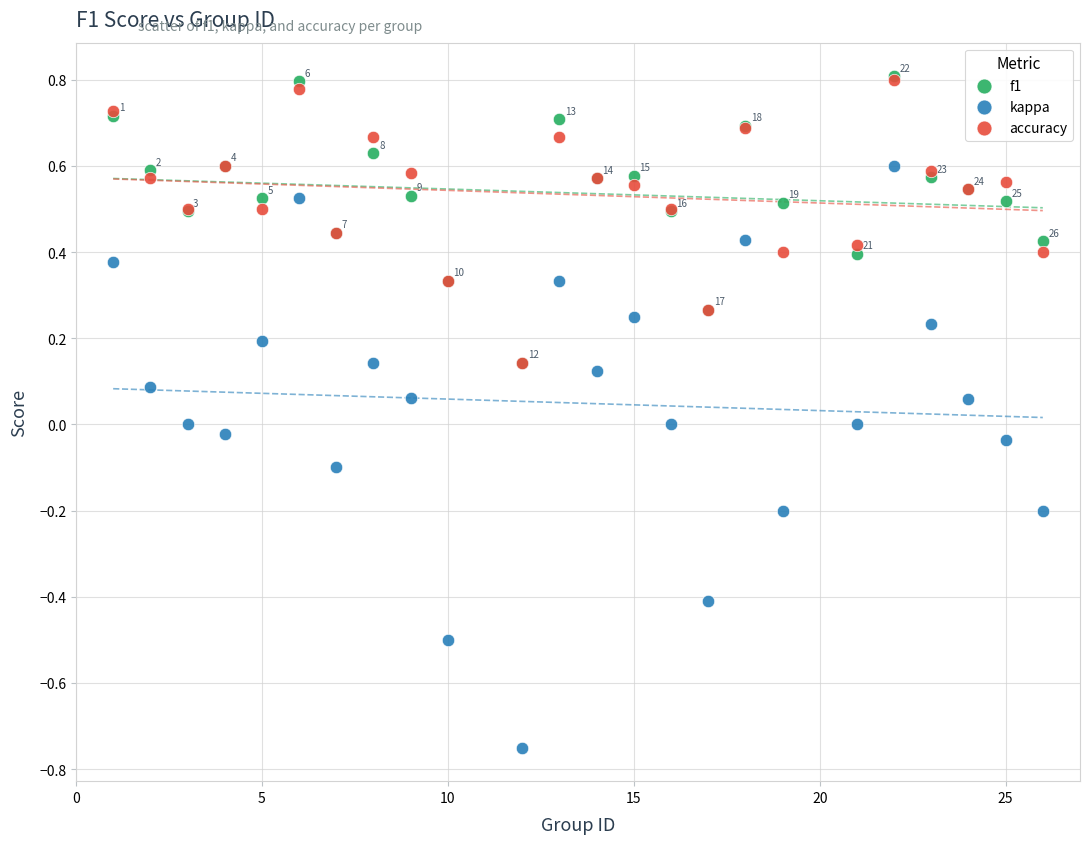

What are all the series names shown in the legend?

f1, kappa, accuracy